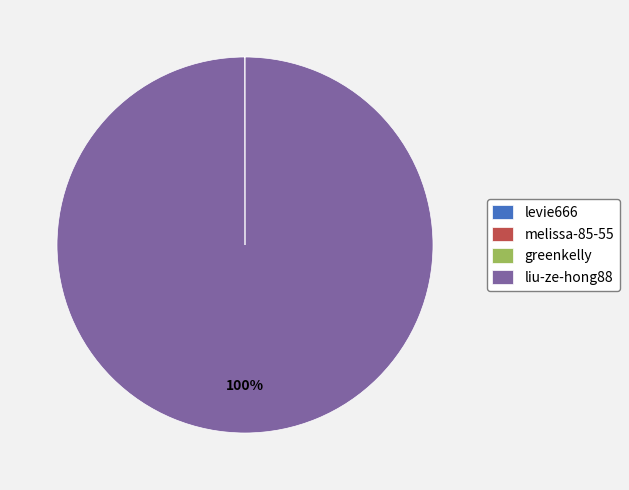

Which slice is the largest?

liu-ze-hong88